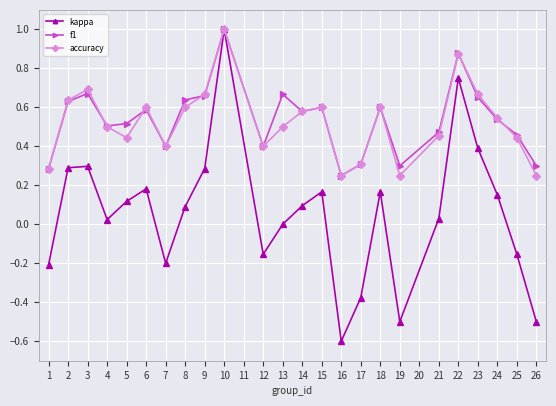

What is the greatest value displayed?

1.0